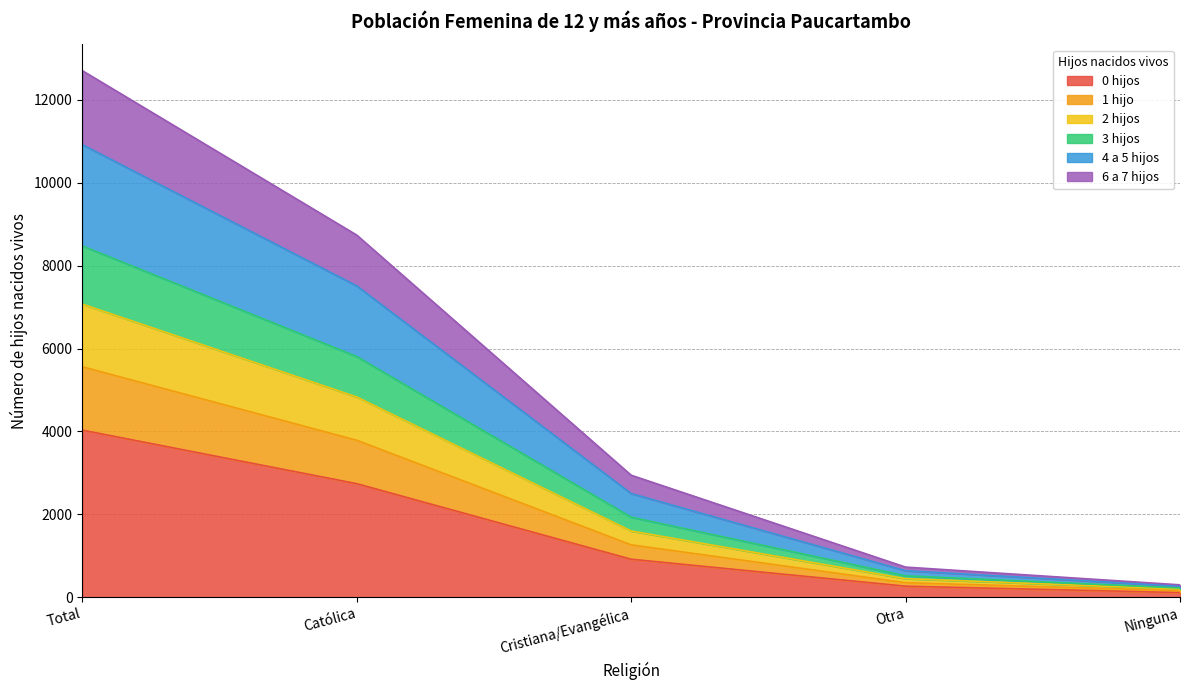

What is the total value across all series at Católica?

8737